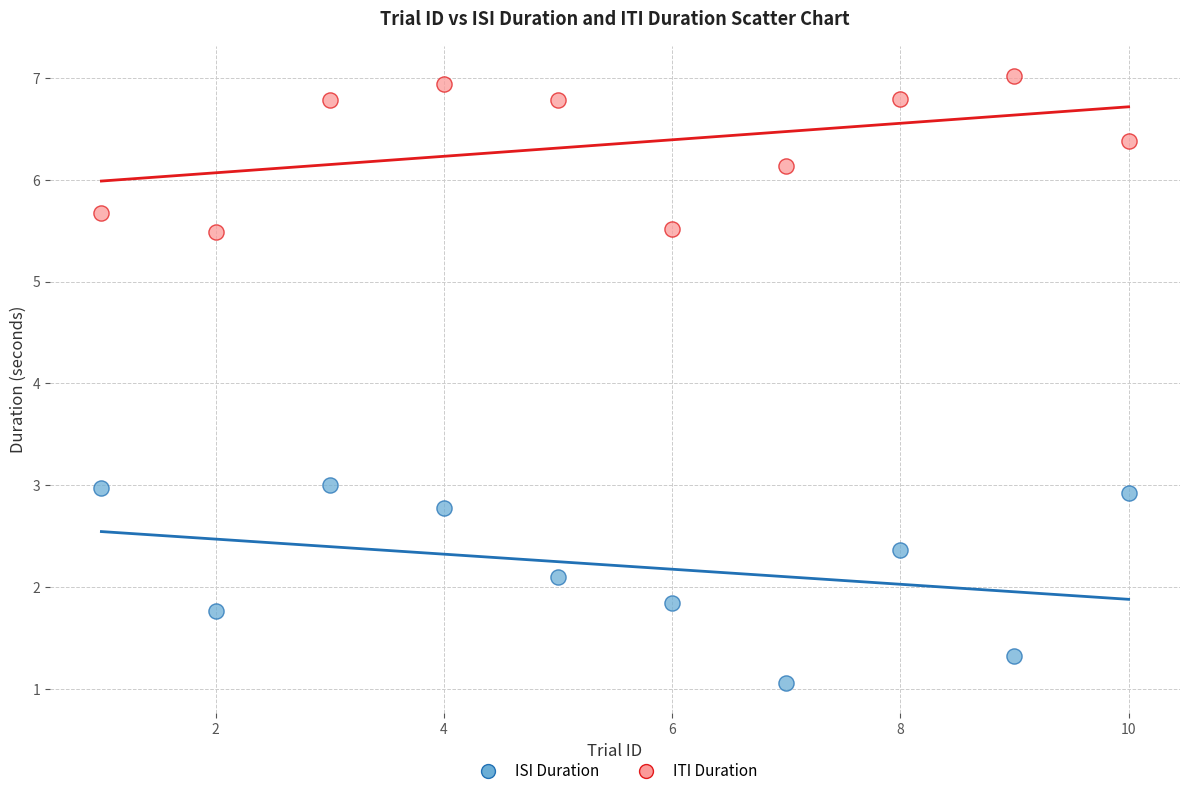

Which series reaches the maximum Y coordinate?

ITI Duration